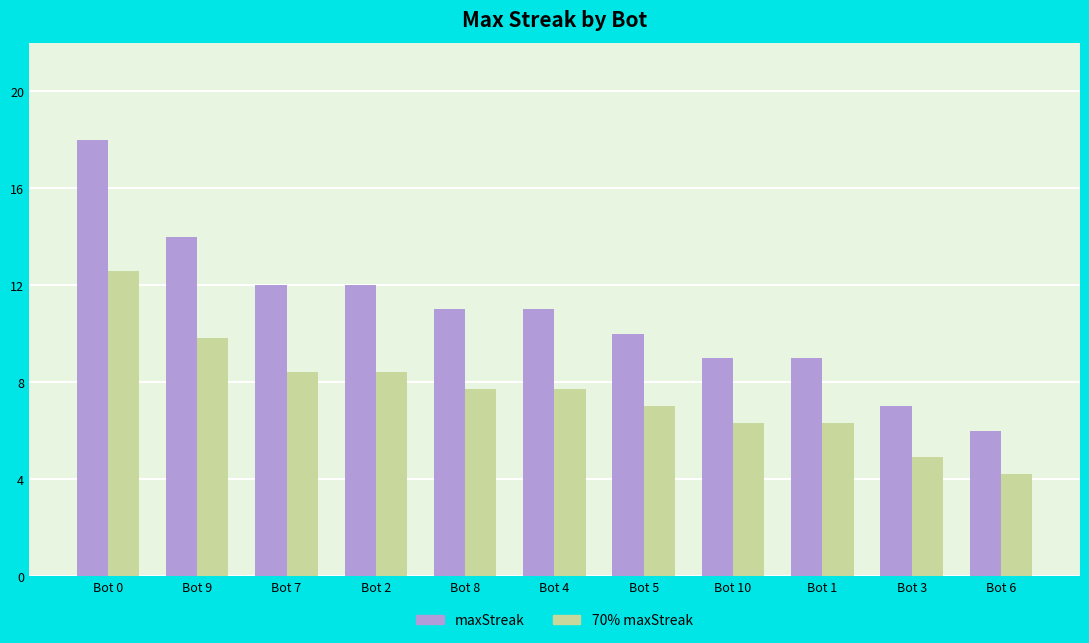

How many categories are shown in the chart?

11